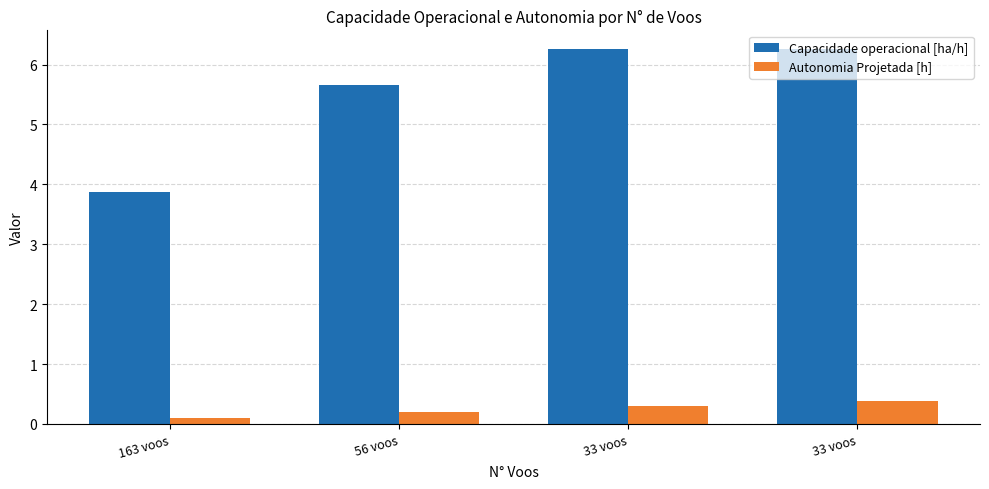

What are all the series names shown in the legend?

Capacidade operacional [ha/h], Autonomia Projetada [h]